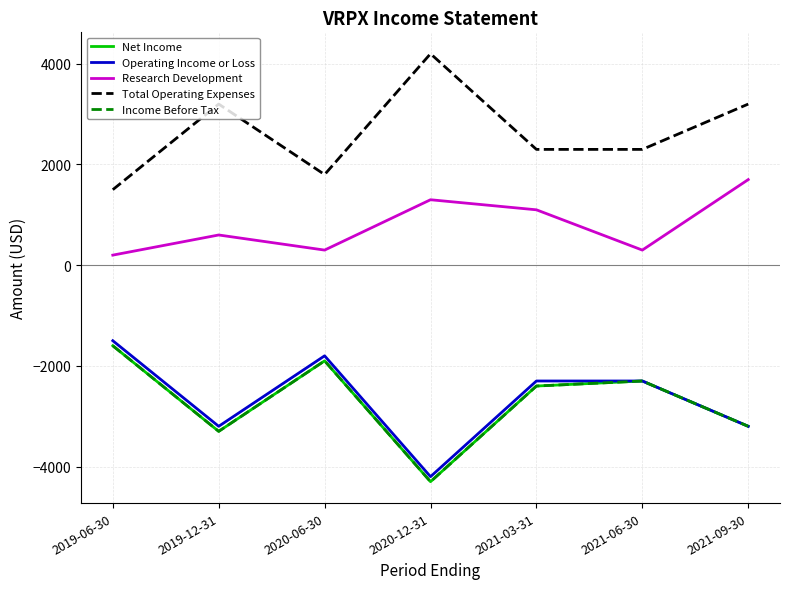

Does the chart have visible grid lines?

Yes